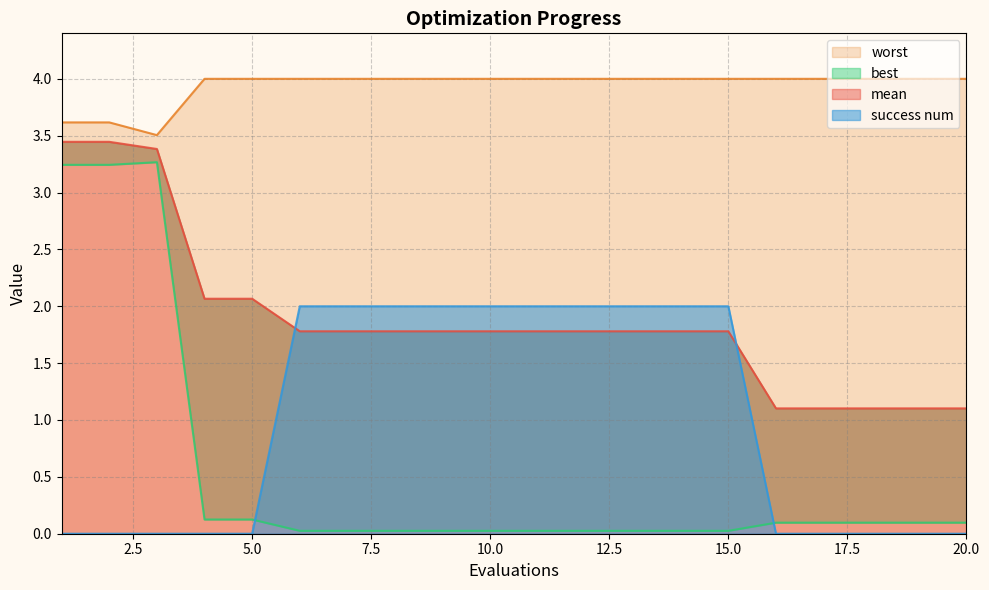

True or false: best and success num cross at least once.

True